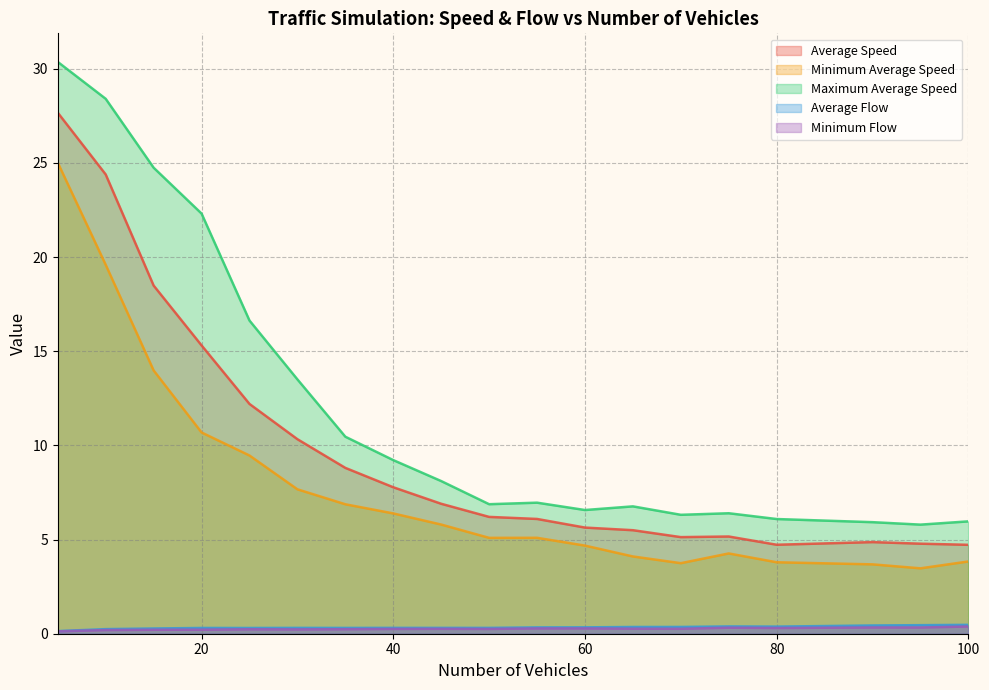

True or false: Average Flow and Average Speed cross at least once.

False